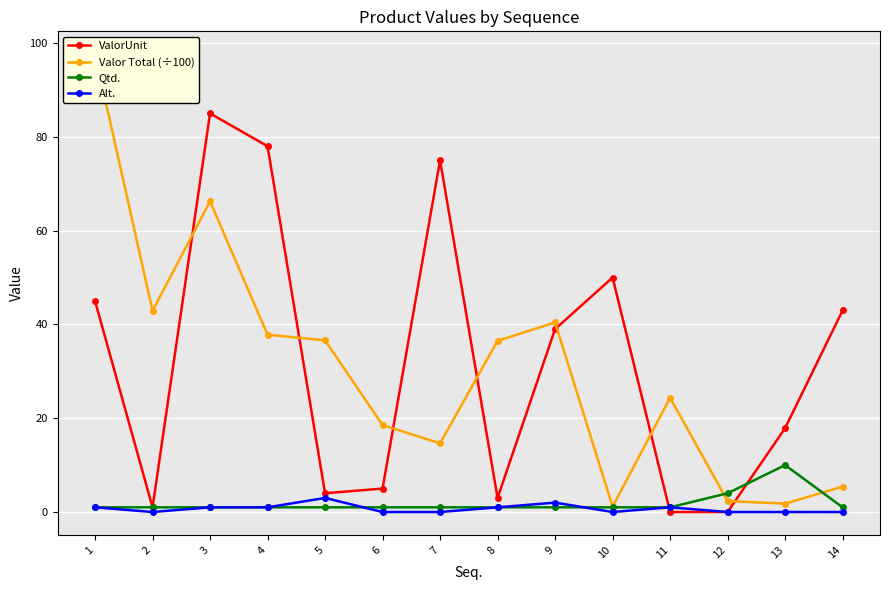

True or false: Alt. has a value of 3.0 at 5.

True